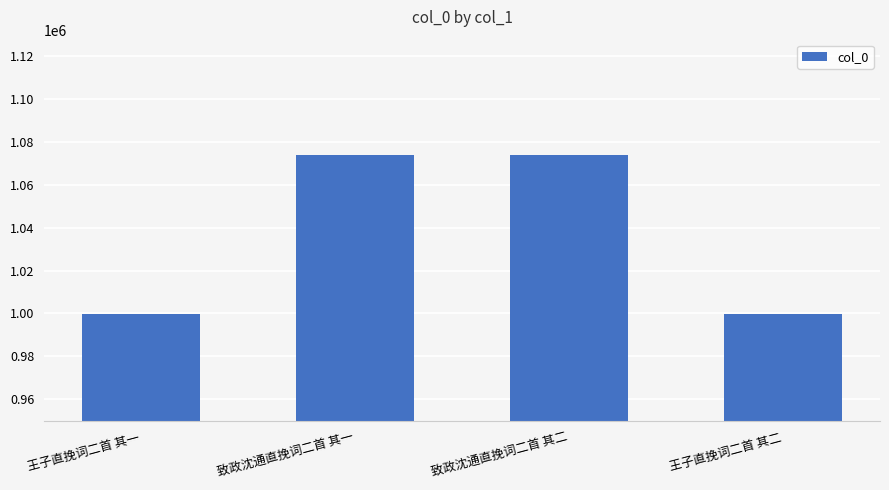

Are the bars horizontal?

No